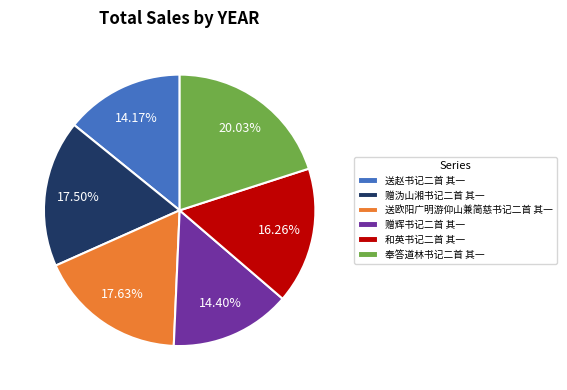

What percentage is NOT represented by 赠沩山湘书记二首 其一?

82.5%